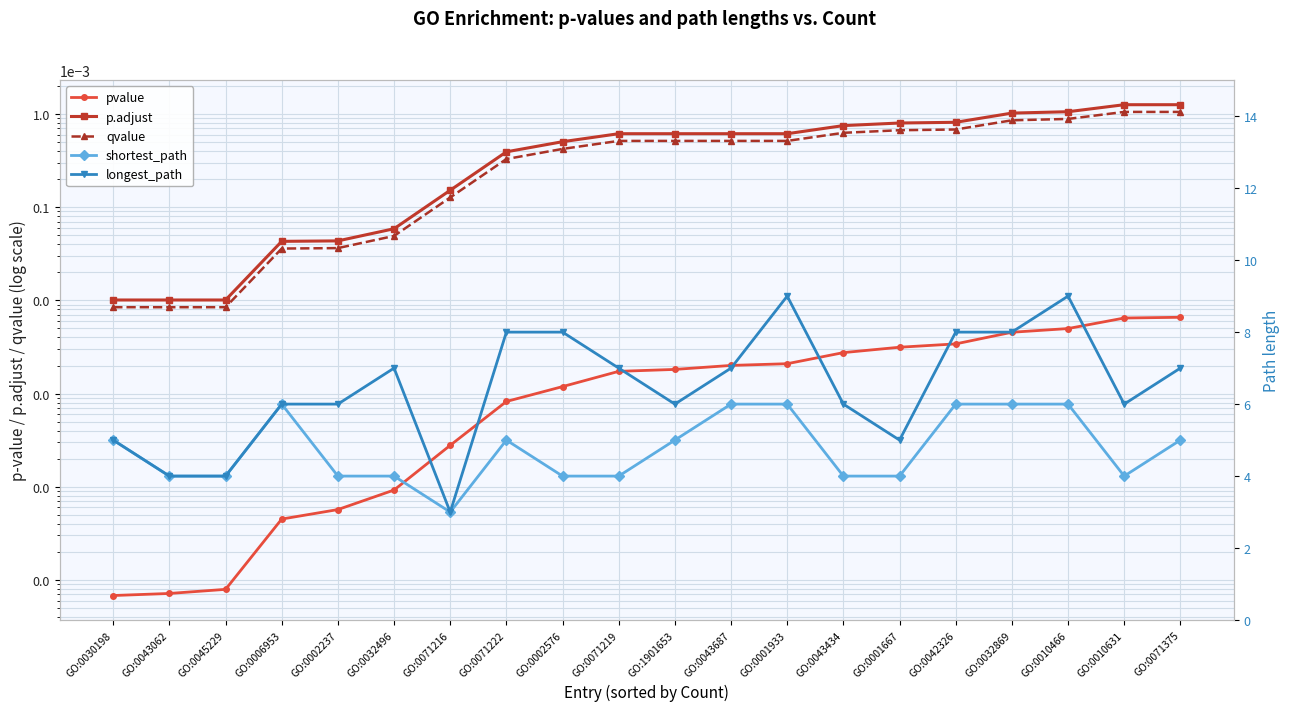

What is the highest value of the shortest_path series?

6.0